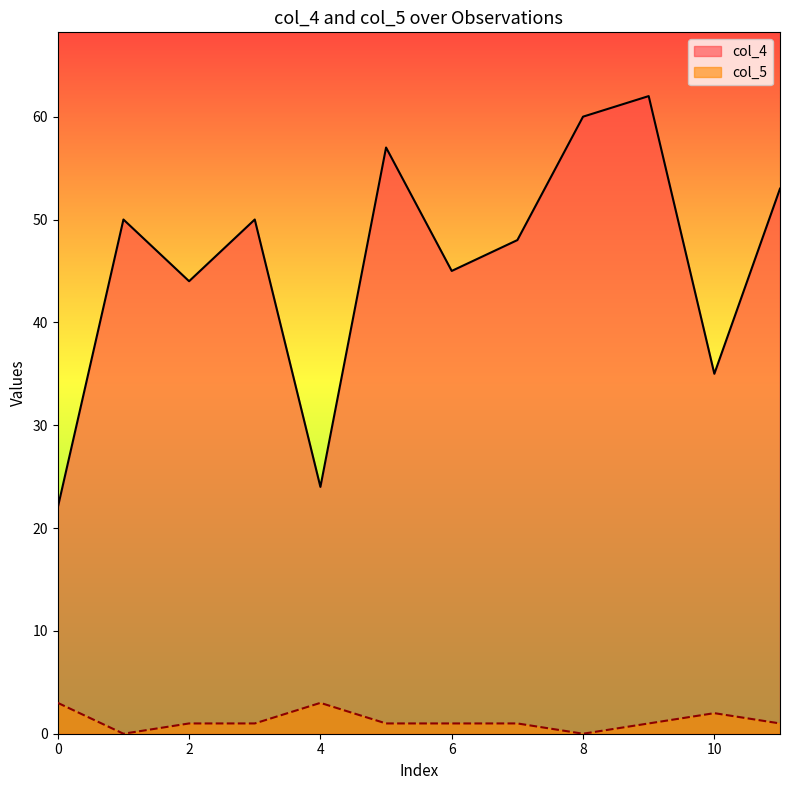

Where is the first local maximum for col_4?

1